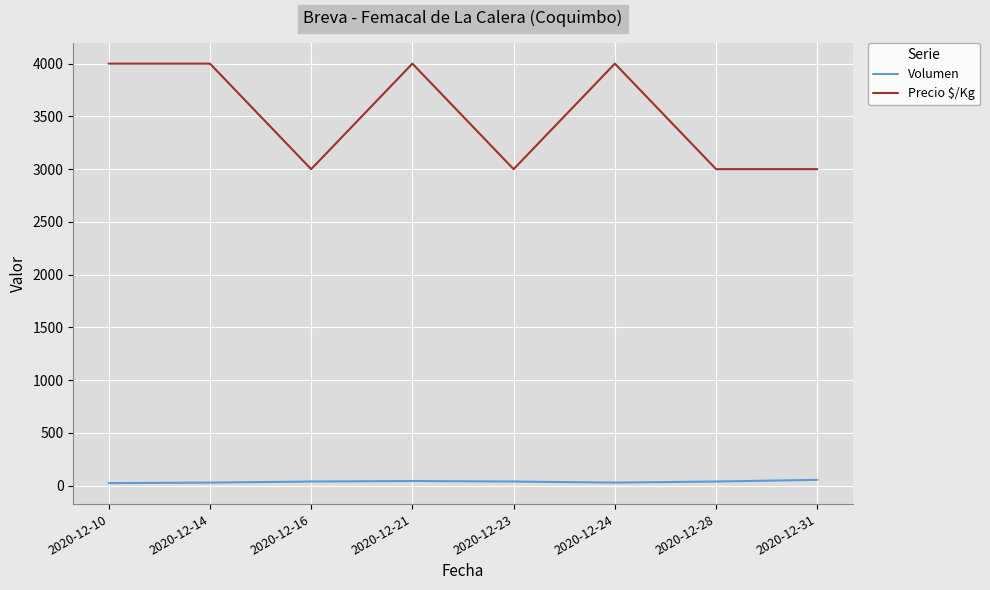

Which series has the largest range (max minus min)?

Precio $/Kg